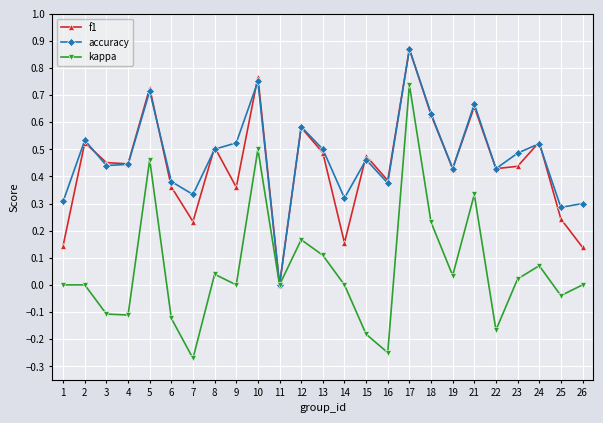

The value of accuracy at 3 is 0.3. True or false?

False